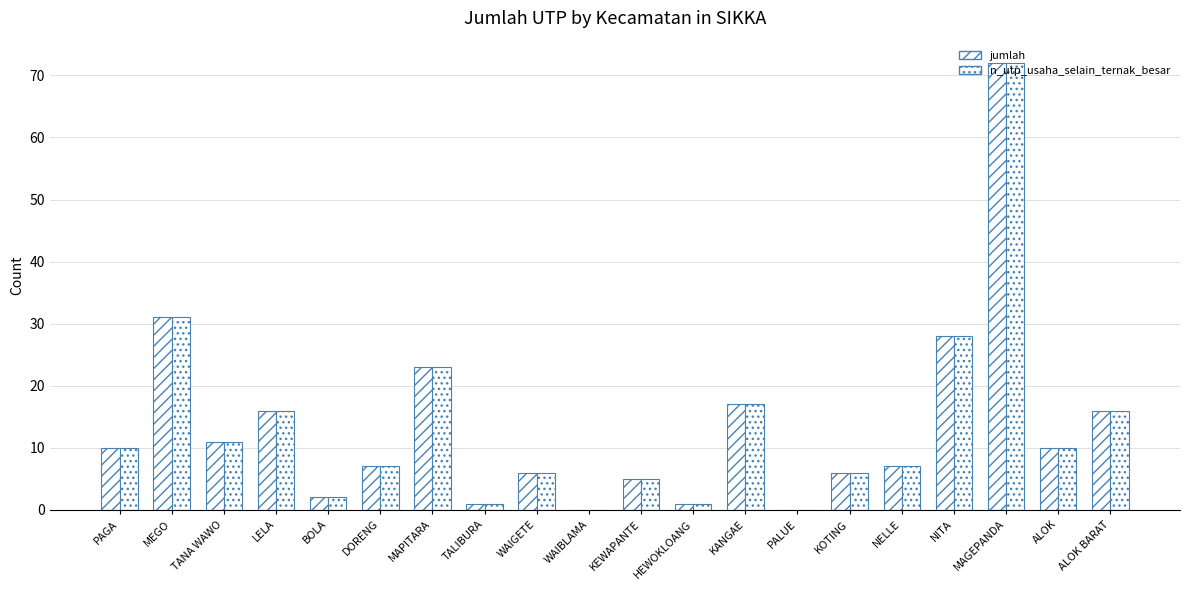

What is the difference between the jumlah values at PAGA and TALIBURA?

9